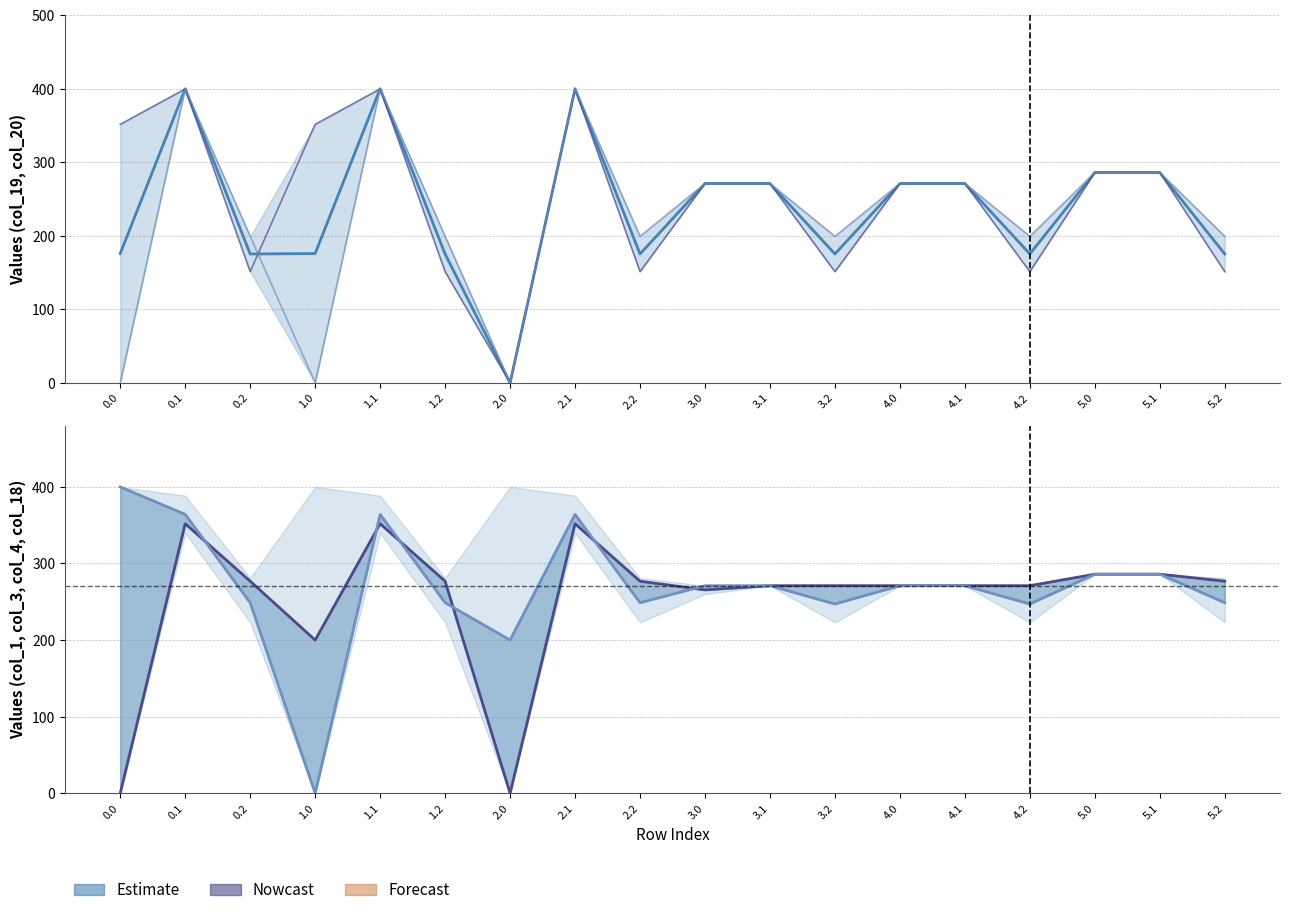

What position from the right is 1.2?

13